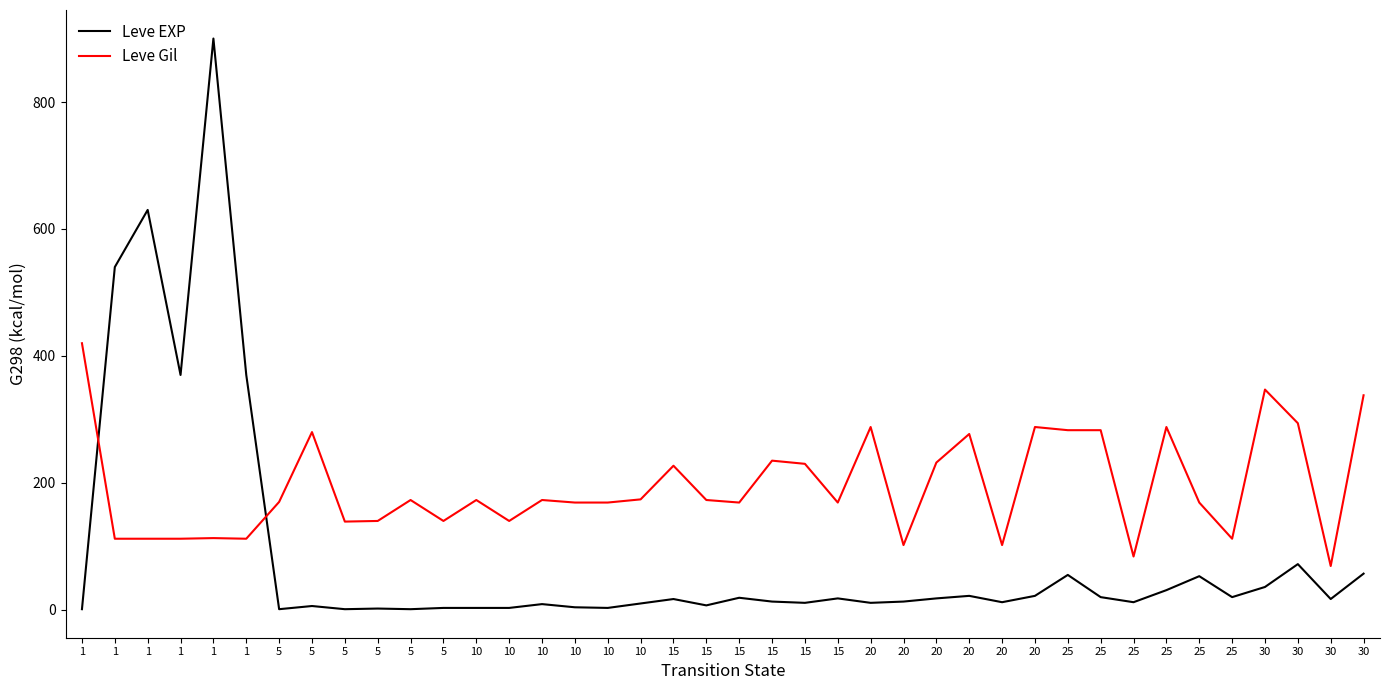

At which label does Leve EXP first exceed 17?

1